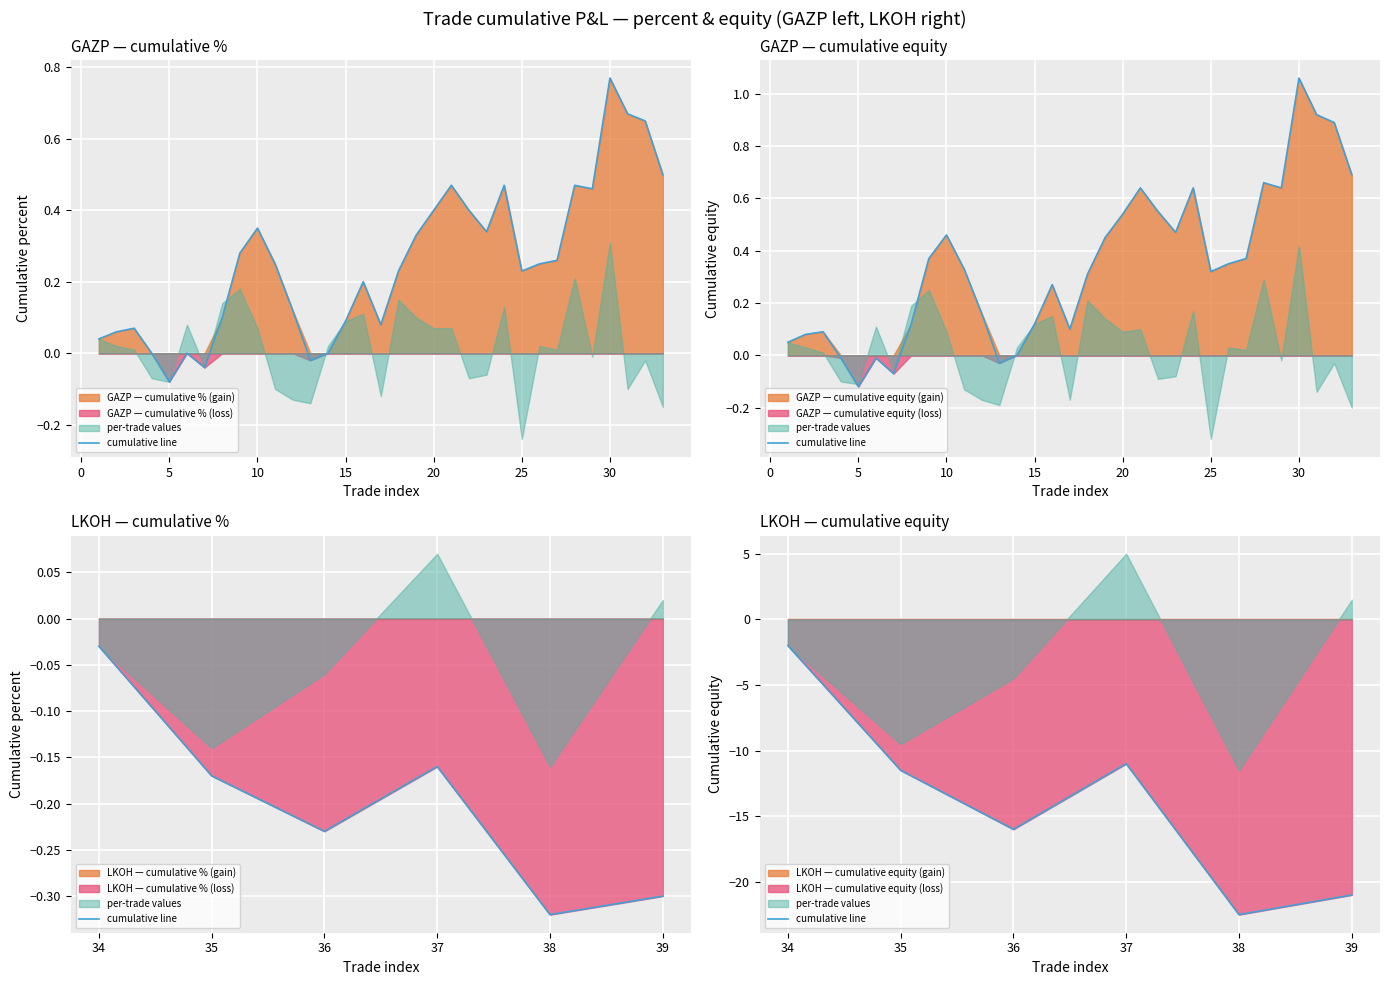

What is the value of the 1st point from the left?

-2.0